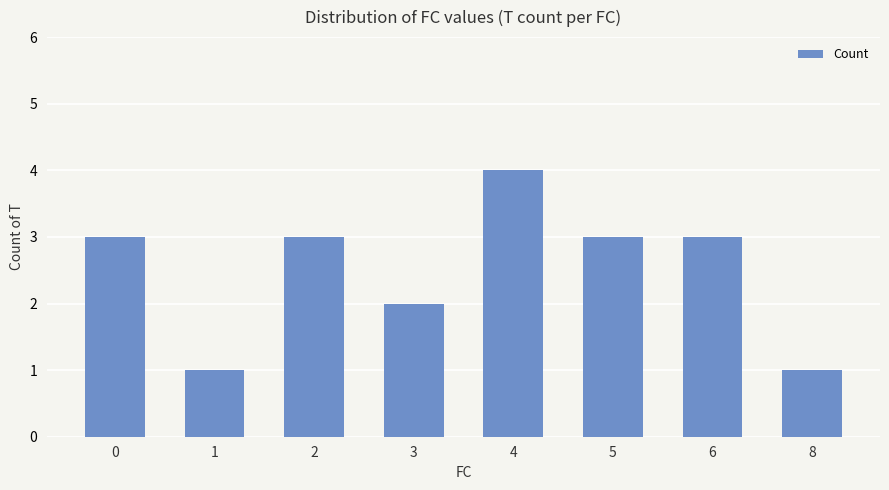

What is the sum of all values?

20